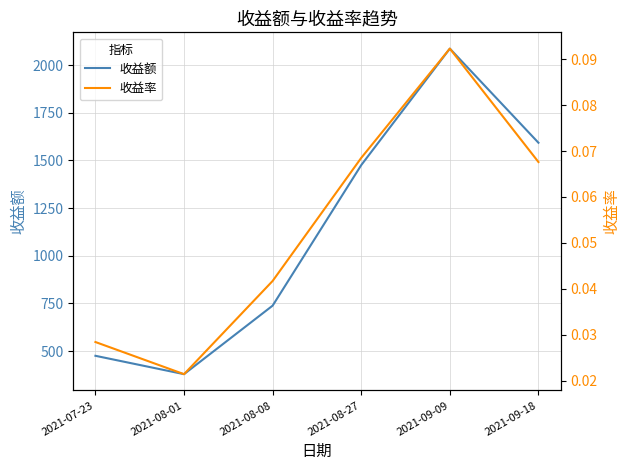

True or false: 收益率 and 收益额 intersect in this chart.

False